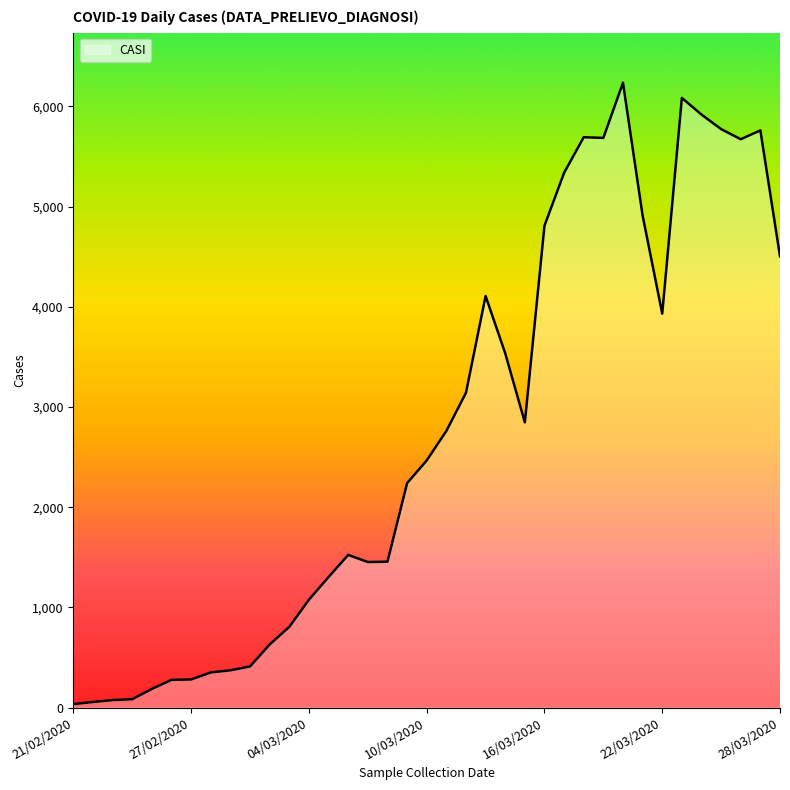

What is the difference between the maximum and minimum values?

6202